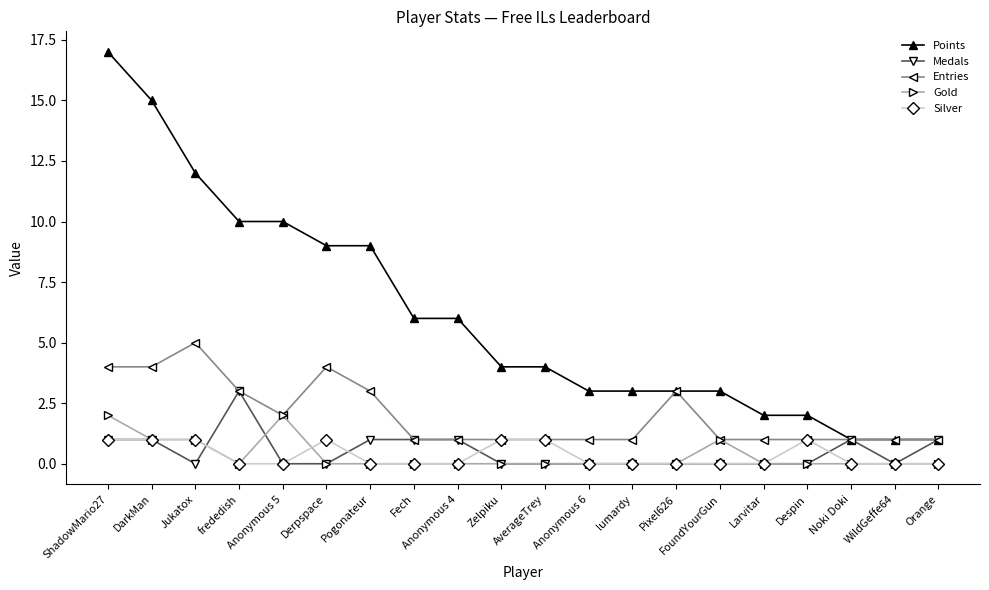

What is the difference between the second highest and minimum values in the Silver series?

1